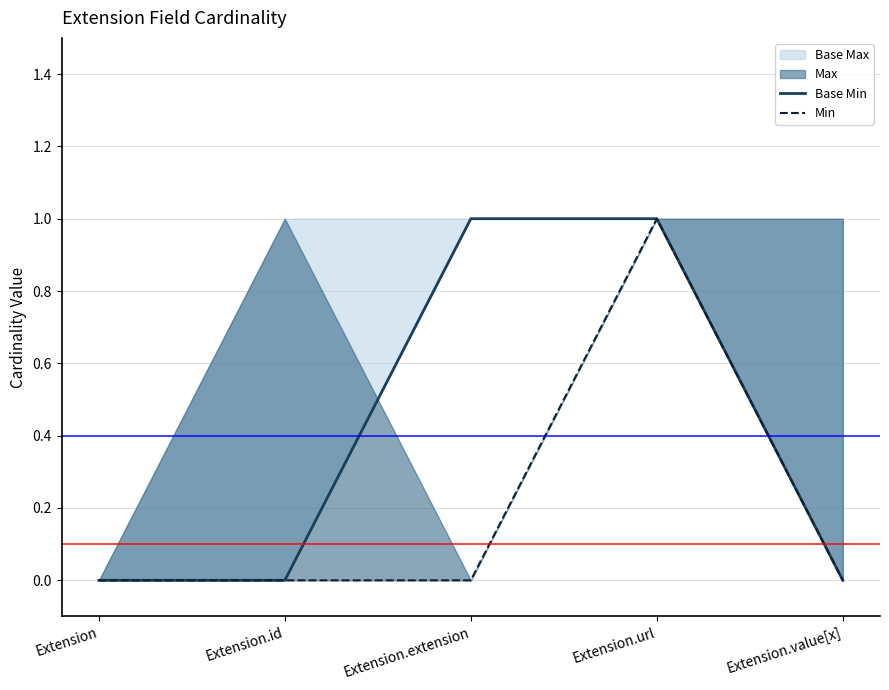

What position from the left is Extension?

1